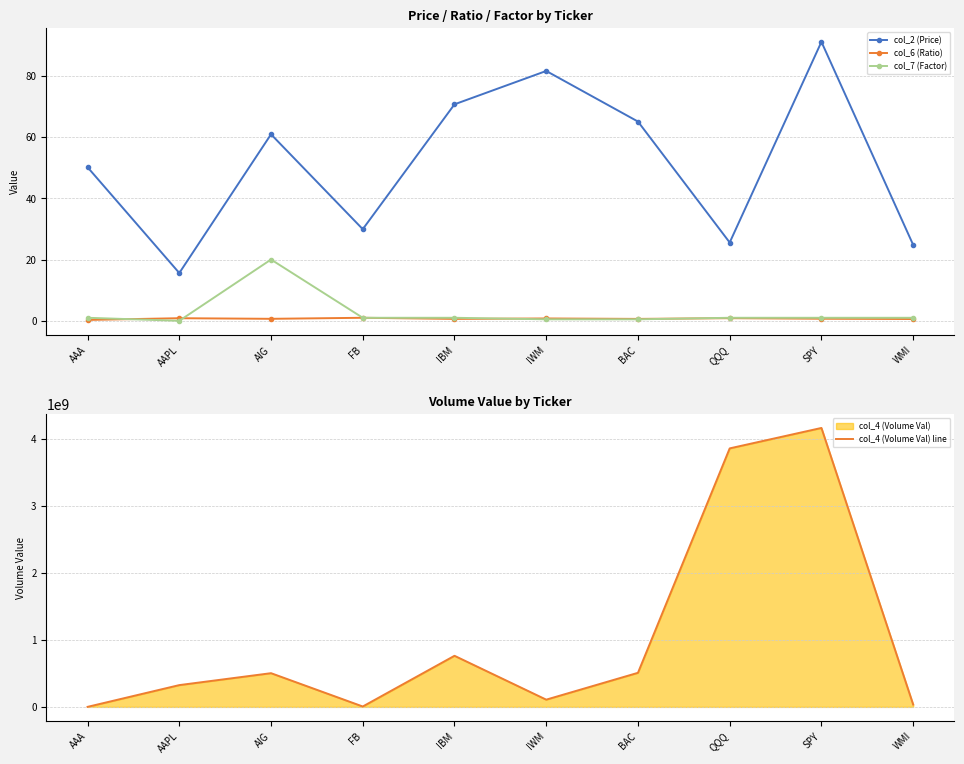

Is it true that col_7 (Factor) equals 0.5 at IWM?

True